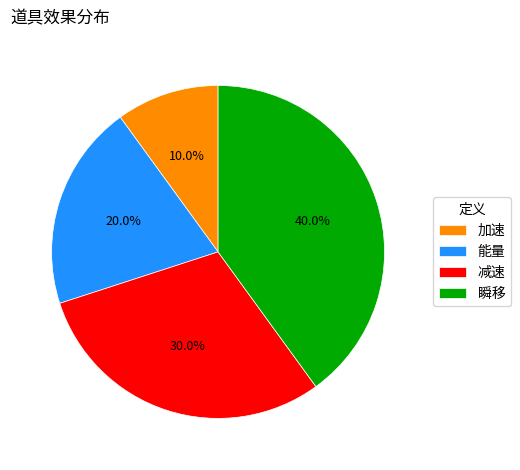

To the nearest percent, what is the difference between the largest and smallest slice percentages?

30%